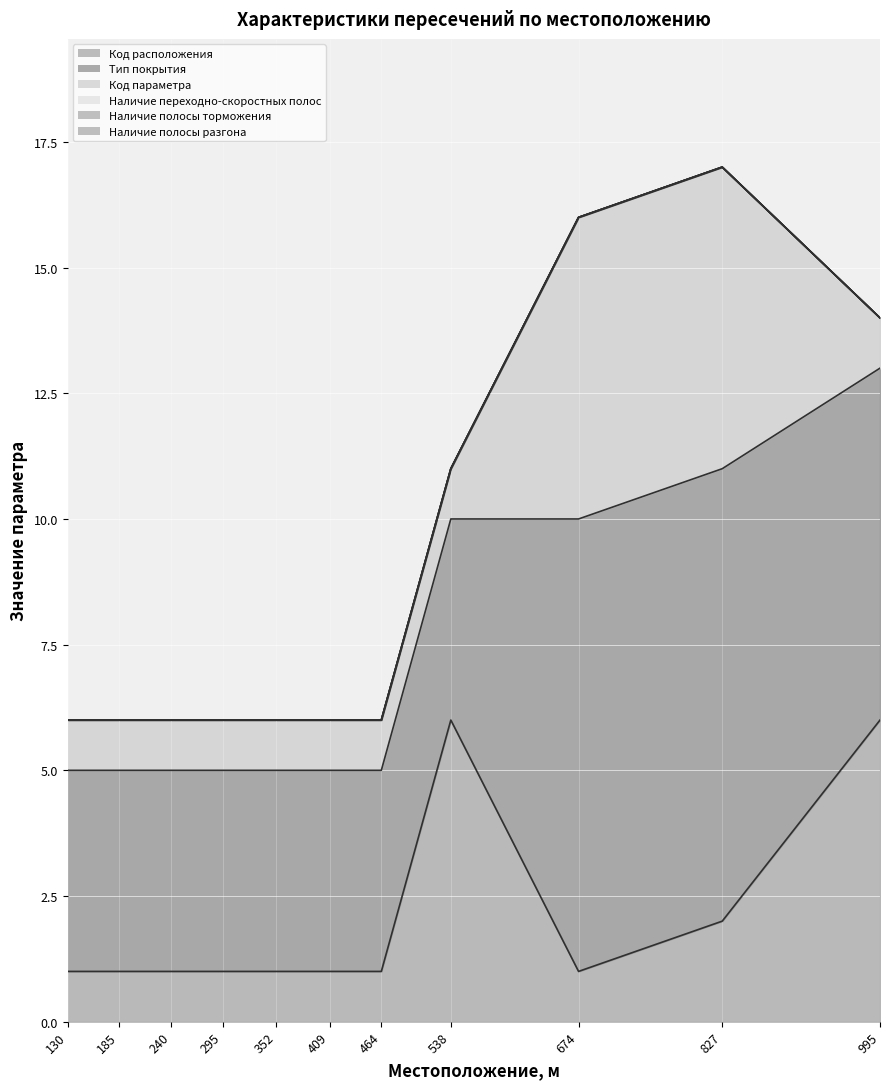

The value of Наличие переходно-скоростных полос at 130 is 0. True or false?

True